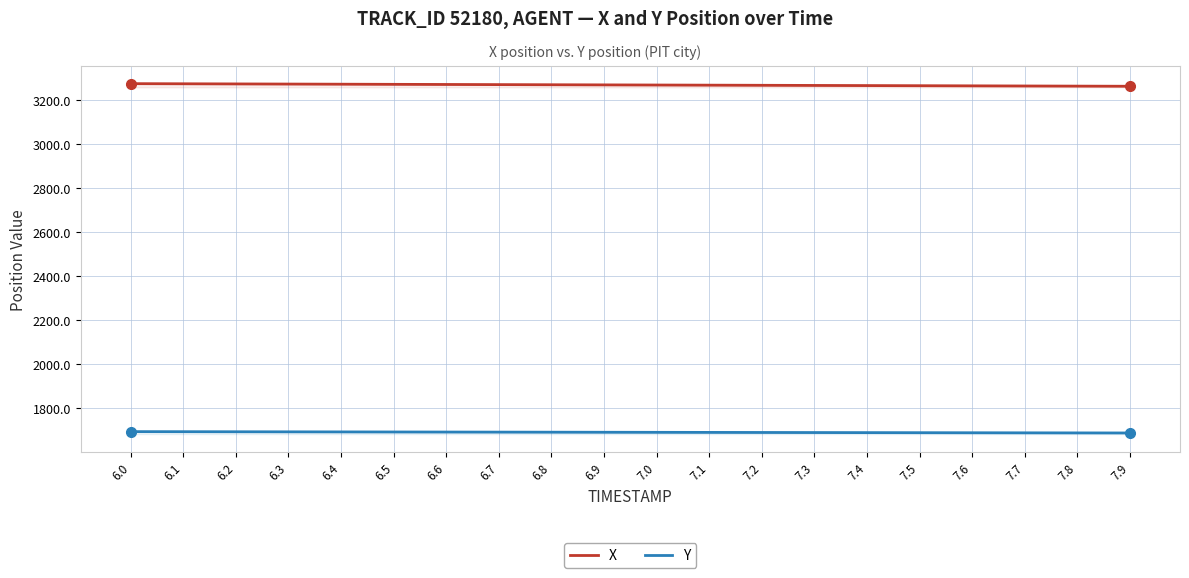

What are all the series names shown in the legend?

X, Y